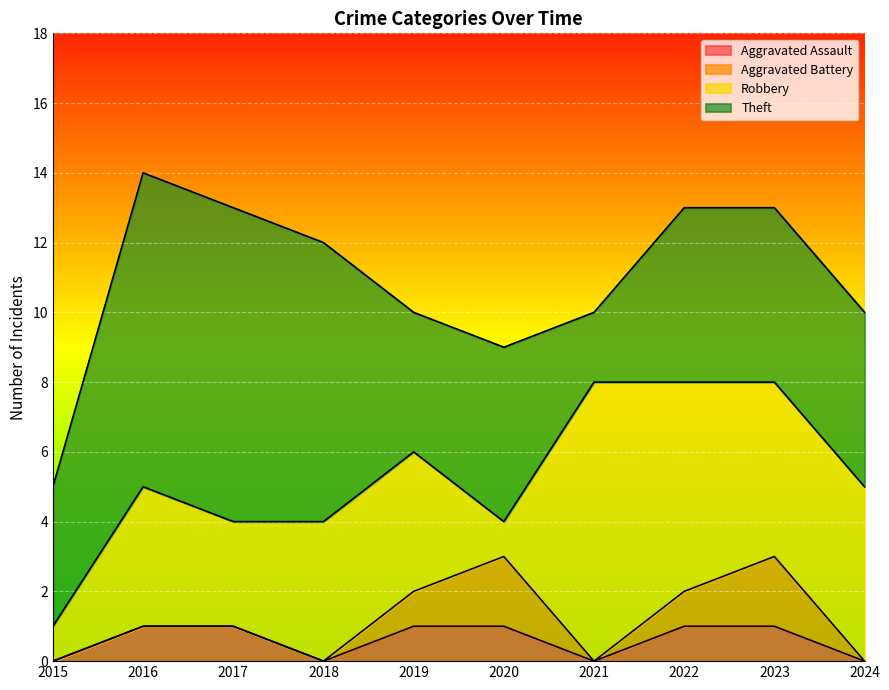

True or false: Aggravated Battery and Aggravated Assault cross at least once.

False